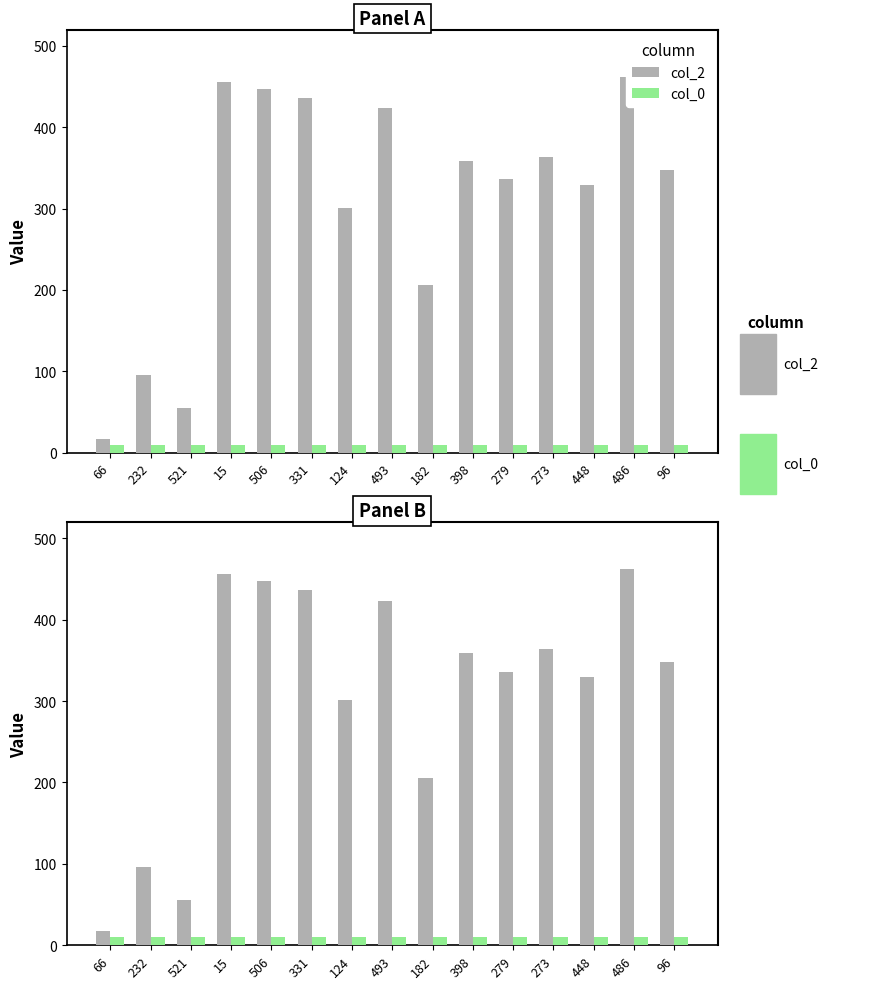

What is the label of the 14th bar from the right?

232